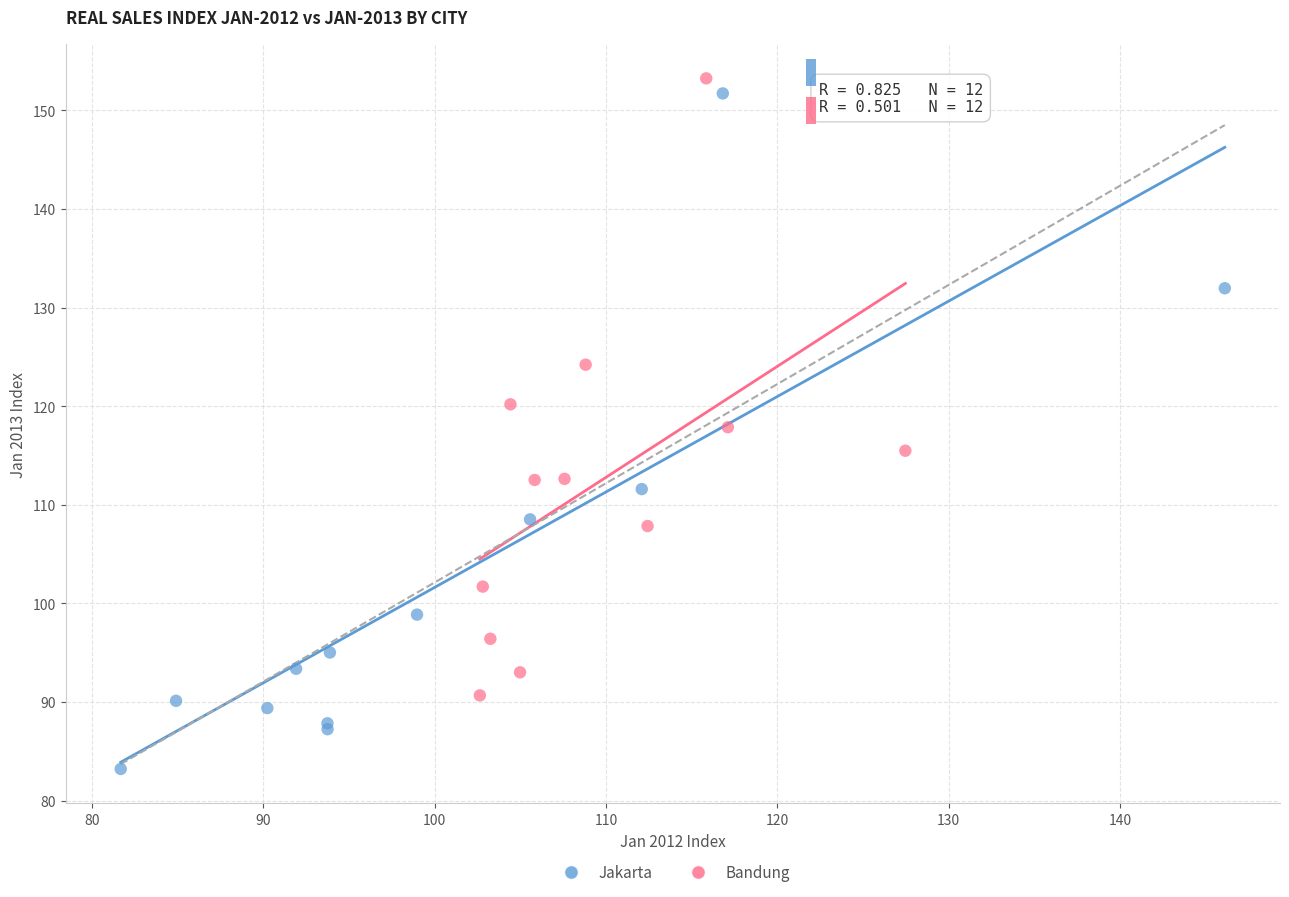

Which series reaches the maximum Y coordinate?

Bandung